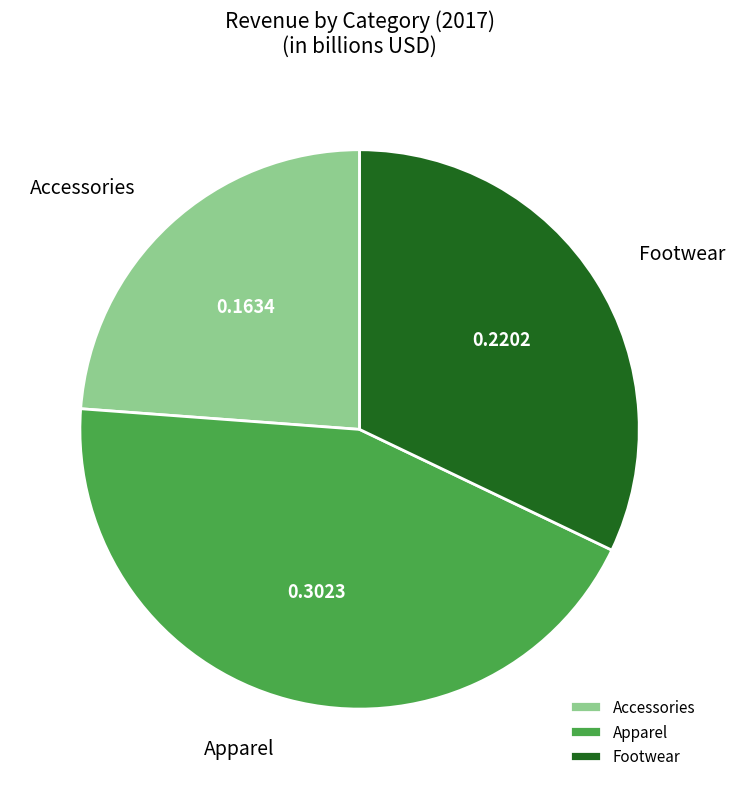

Do Accessories and Apparel together represent more than half of the pie?

Yes